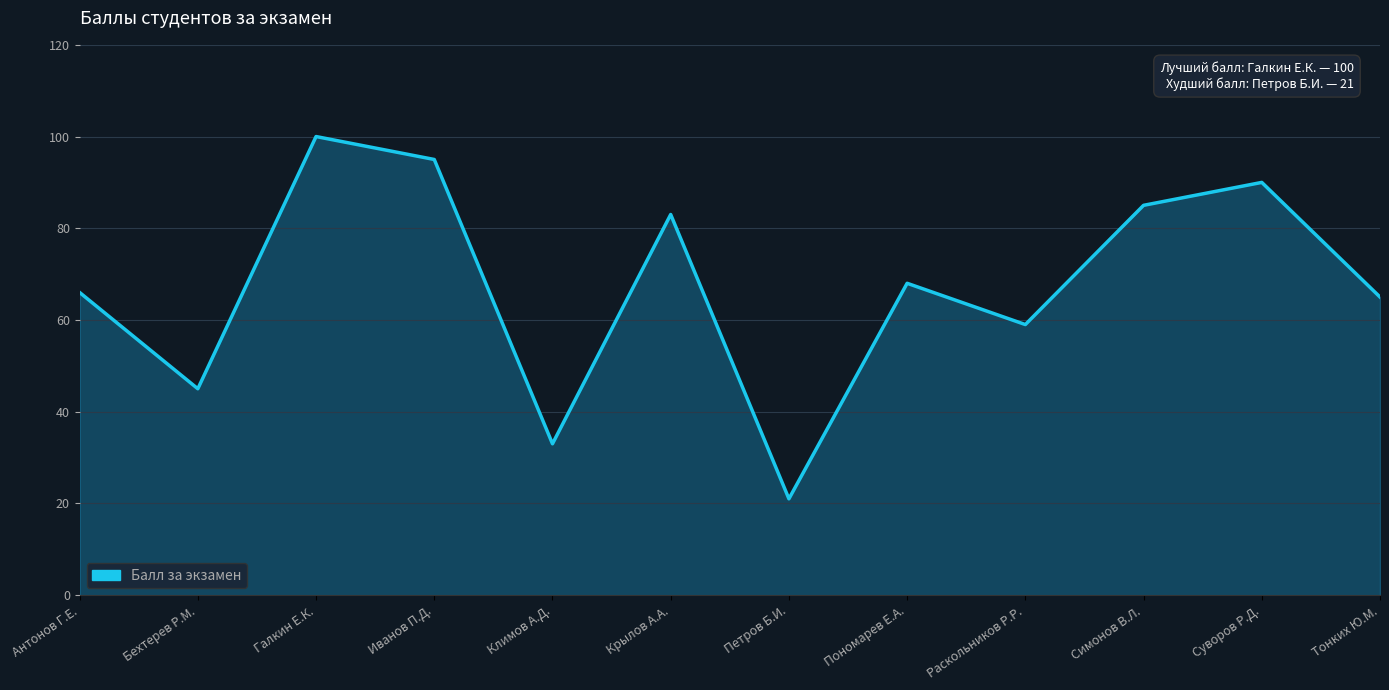

Which category has the lowest value across all series?

Петров Б.И.